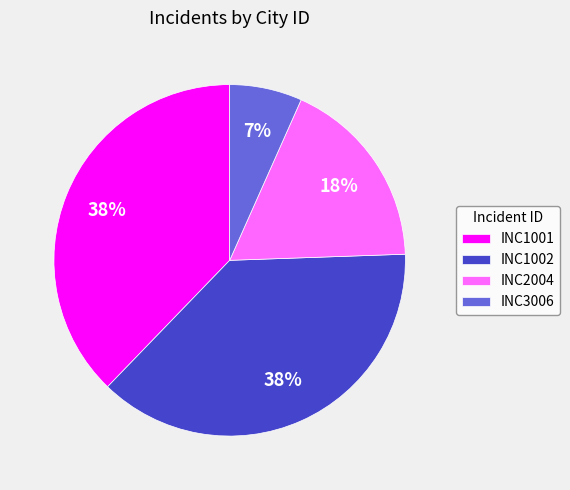

Combined, do INC1001 and INC2004 account for over 50%?

Yes